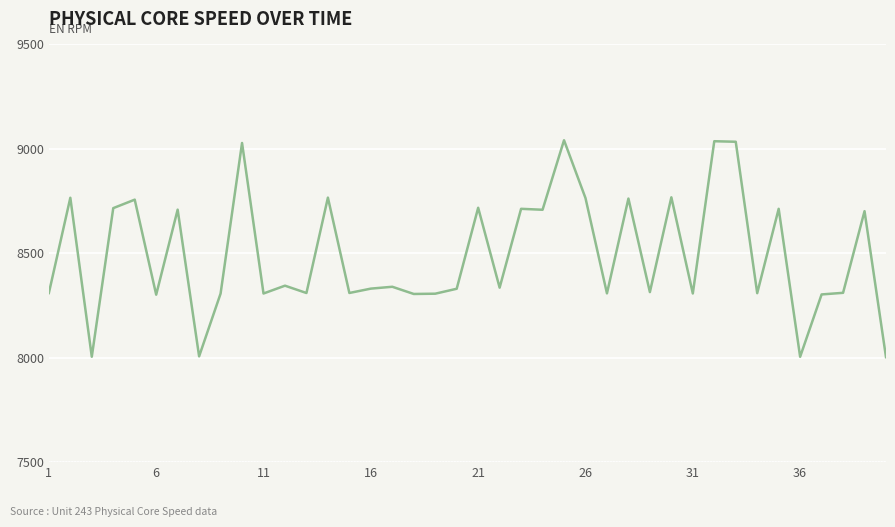

What is the greatest value displayed?

9041.2